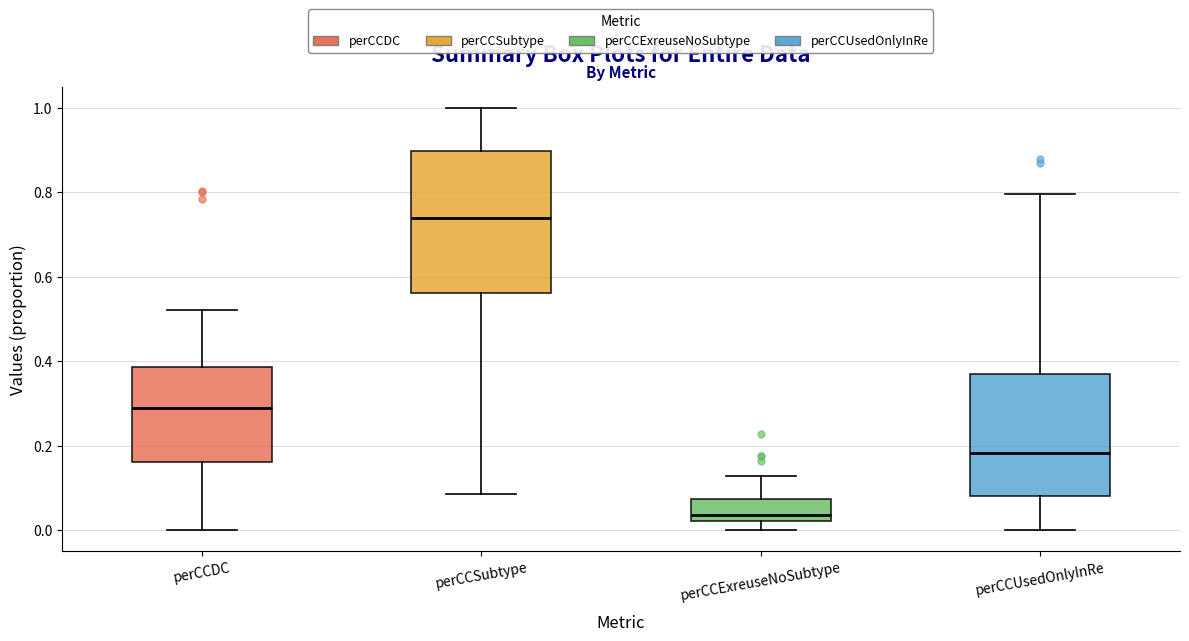

Where does the lower whisker of the box for perCCSubtype end on the y-axis? The values are not printed on the chart, so give them approximately, as read against the axis.

0.08